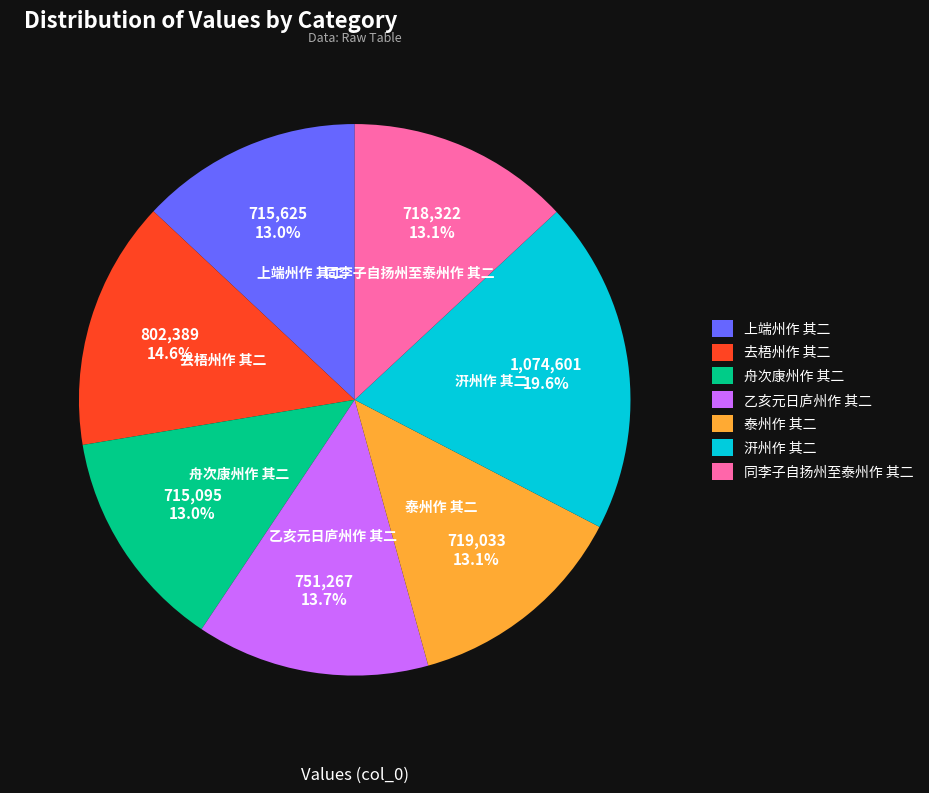

The 乙亥元日庐州作 其二 slice represents 25% of the pie. True or false?

False